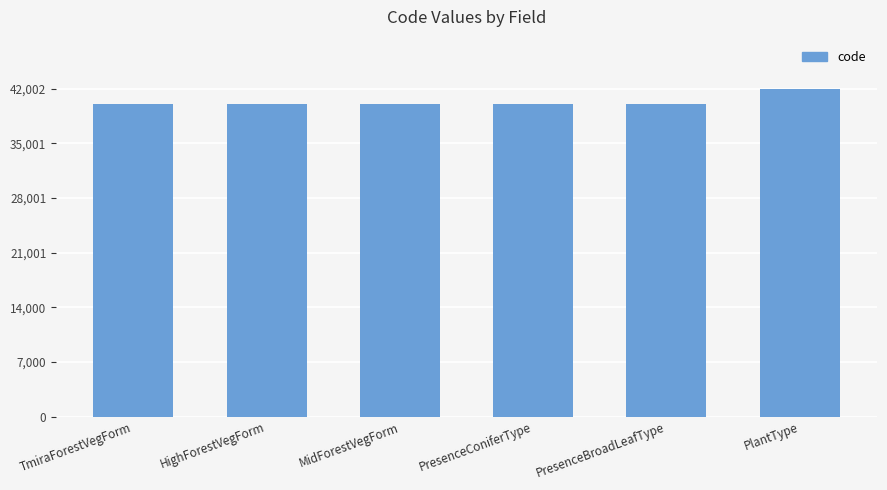

What is the average value?

40370